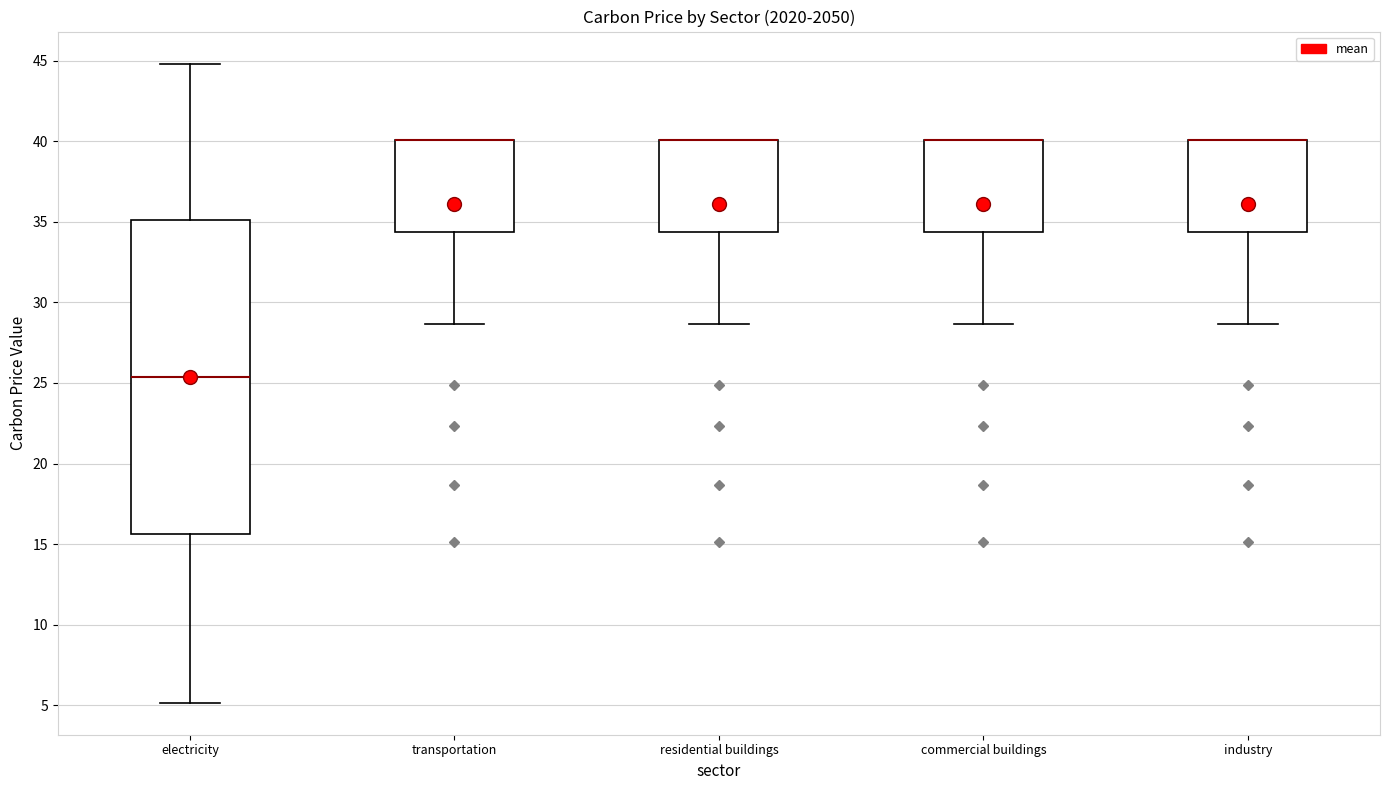

Reading left to right, transcribe this box plot: for each box, give where its median line is, the range the box spans, and where its two whiskers end, as read against the y-axis. The values are not printed on the chart, so give them approximately, as read against the axis.

electricity: median 25.5, box 15.5 to 35.0, whiskers 5.0 to 45.0
transportation: median 40.0 (drawn on the box's upper edge), box 34.5 to 40.0, whiskers 28.5 to 40.0
residential buildings: median 40.0 (drawn on the box's upper edge), box 34.5 to 40.0, whiskers 28.5 to 40.0
commercial buildings: median 40.0 (drawn on the box's upper edge), box 34.5 to 40.0, whiskers 28.5 to 40.0
industry: median 40.0 (drawn on the box's upper edge), box 34.5 to 40.0, whiskers 28.5 to 40.0